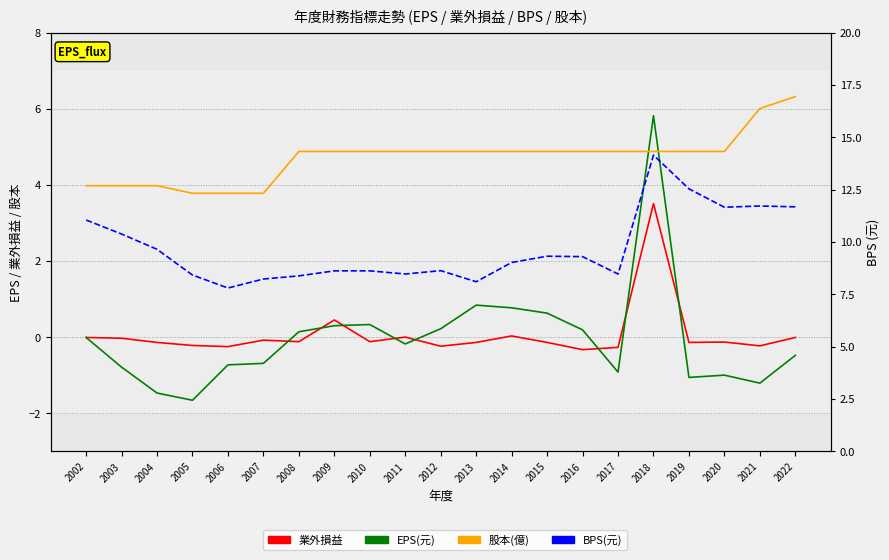

Between 2017 and 2019, which series saw the biggest shift?

BPS(元)